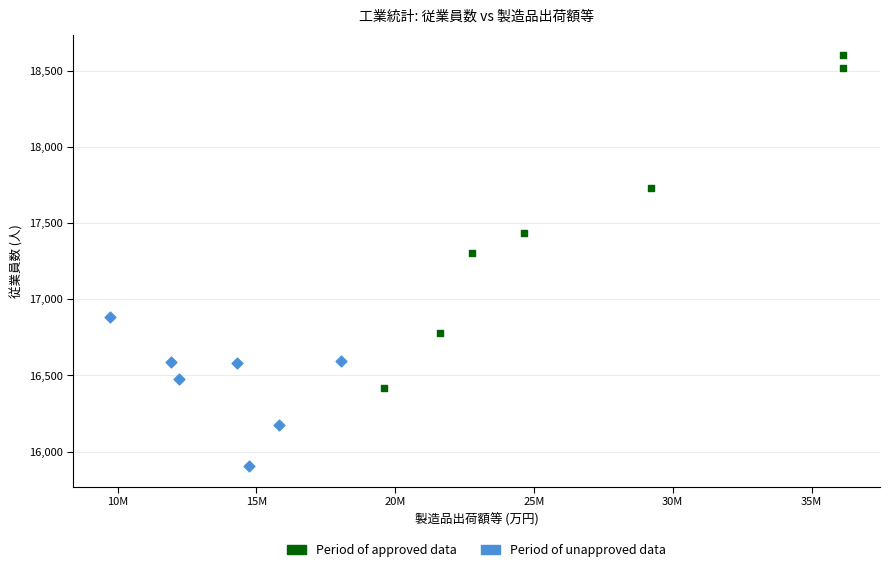

Which series reaches the minimum Y coordinate?

Period of unapproved data